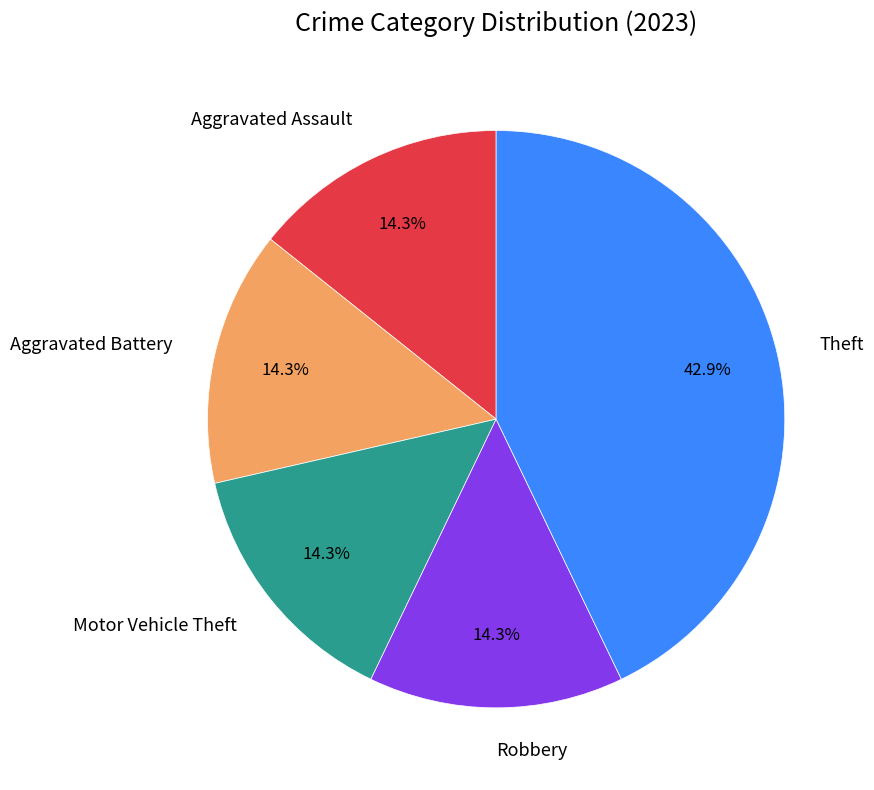

Does Motor Vehicle Theft account for over 50% of the chart?

No